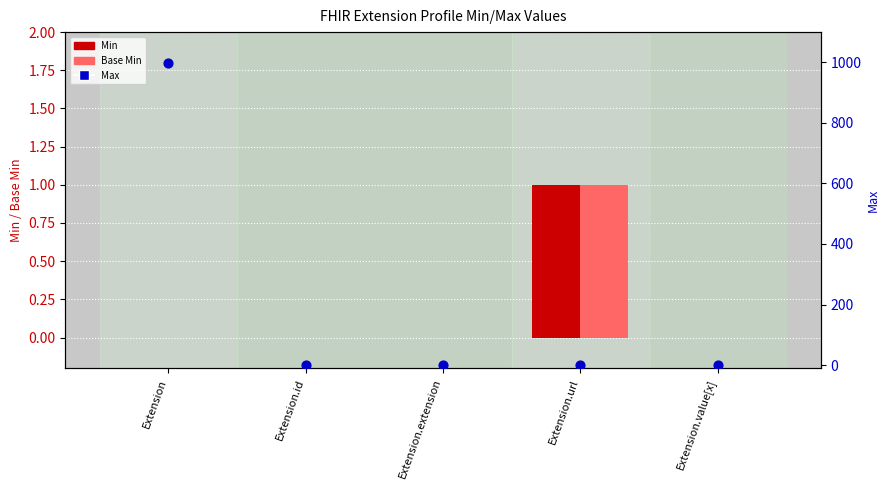

Which series contains the highest Y value?

Max